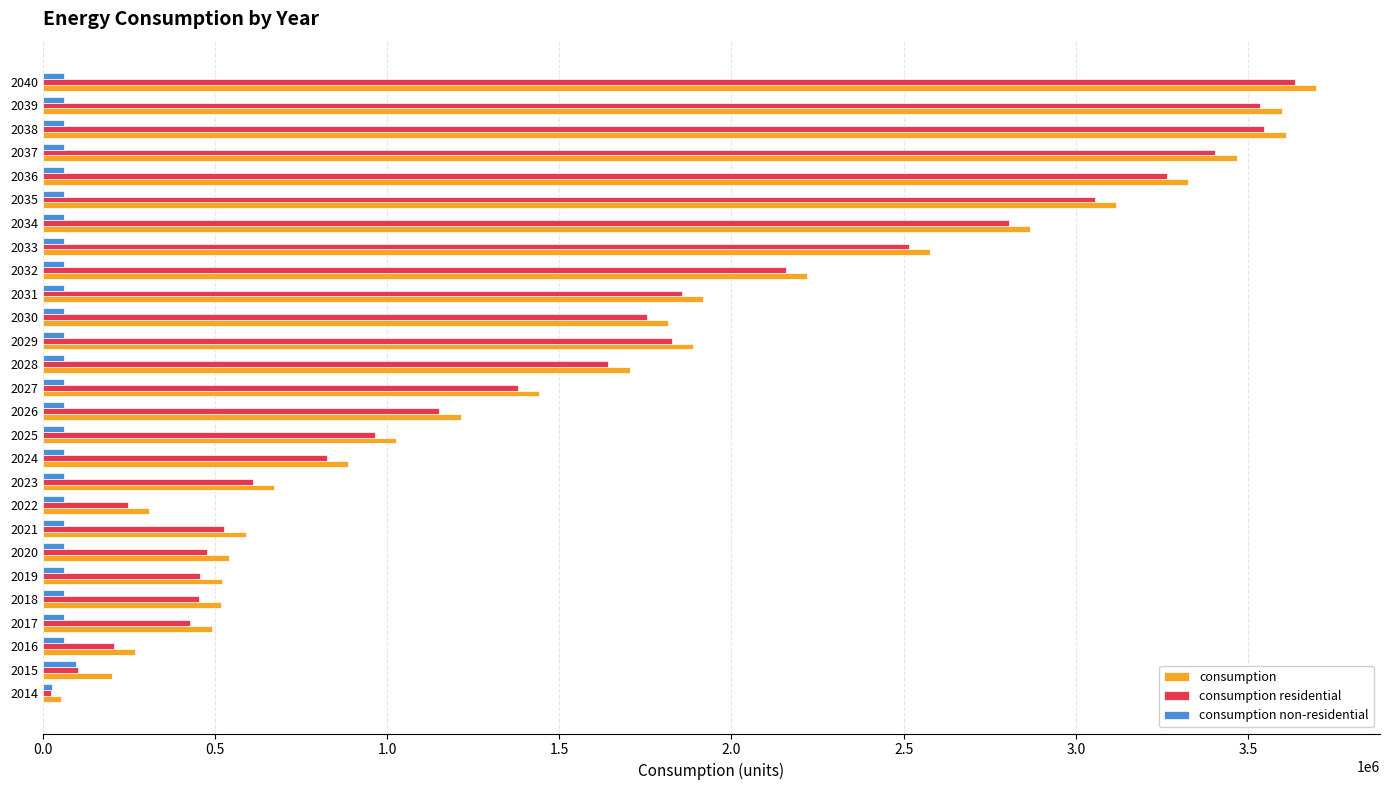

What is the sum of all consumption residential values?

42855595